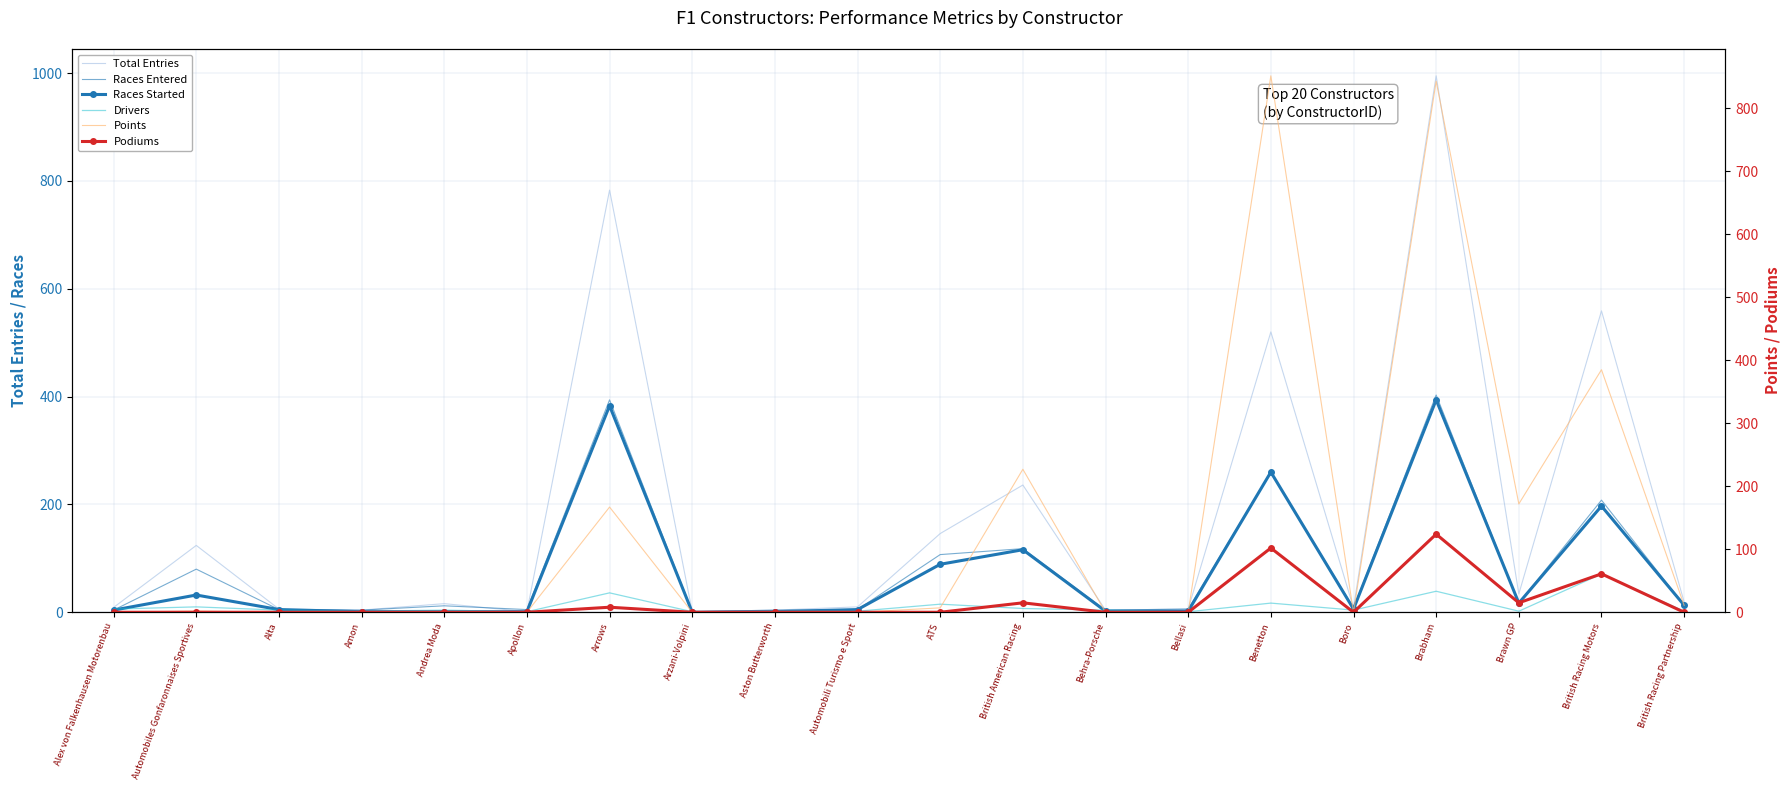

What is the difference between the second highest and minimum values in the Podiums series?

102.0